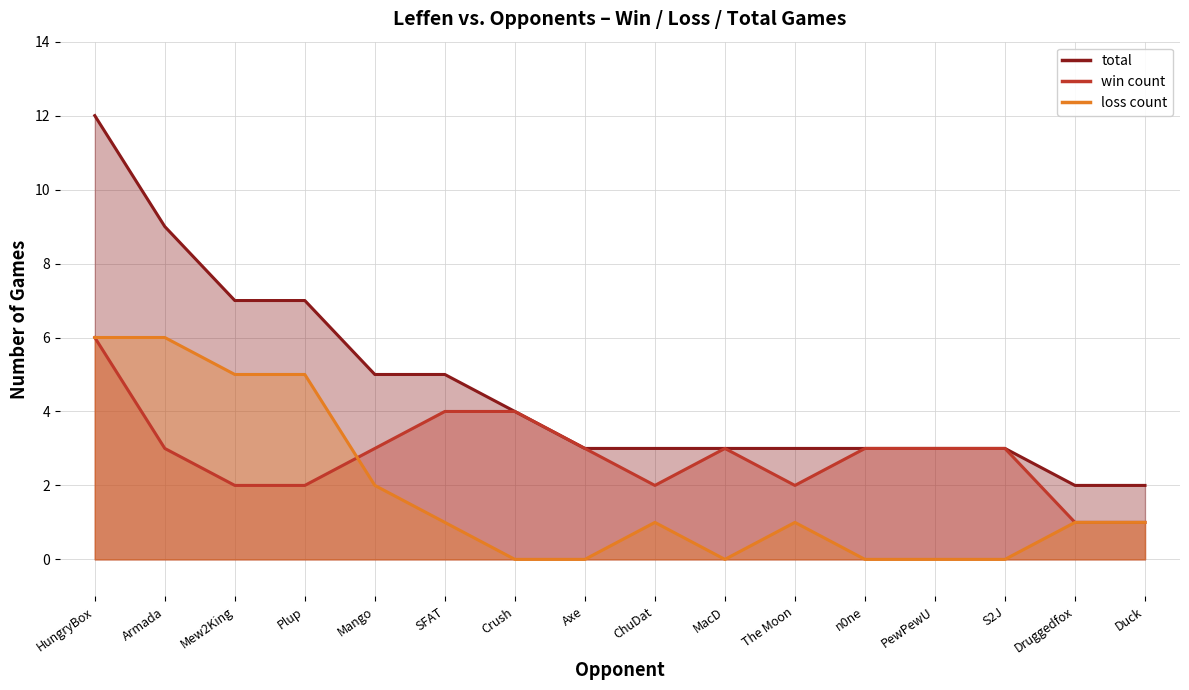

Which category has the lowest value across all series?

Crush